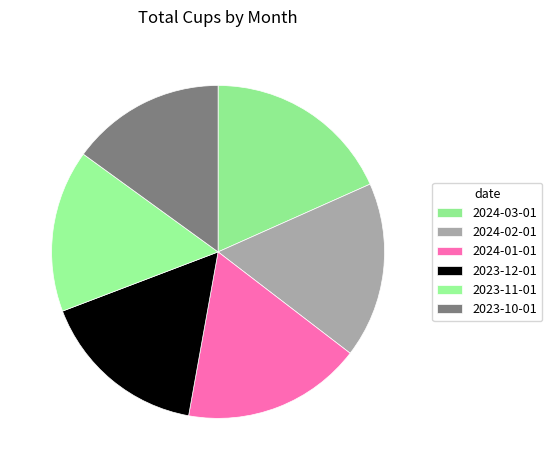

Does 2024-03-01 account for over 50% of the chart?

No